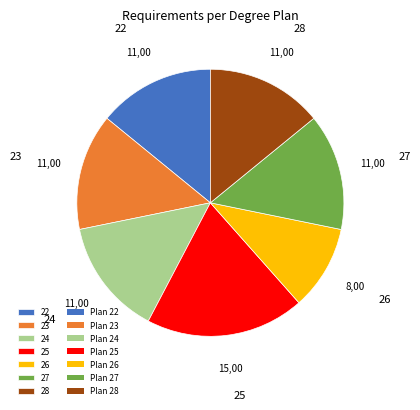

Combined, do 24 and 28 account for over 50%?

No